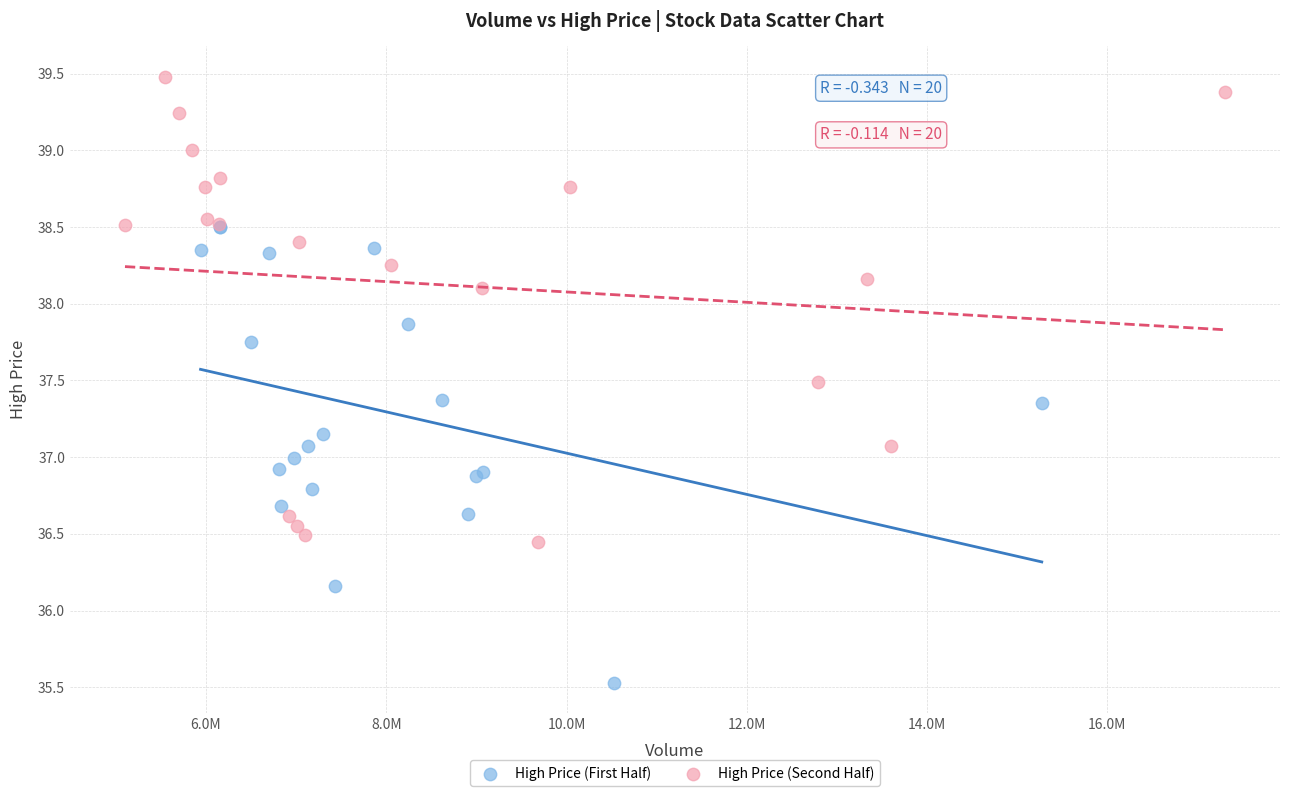

Which series contains the lowest Y value?

High Price (First Half)